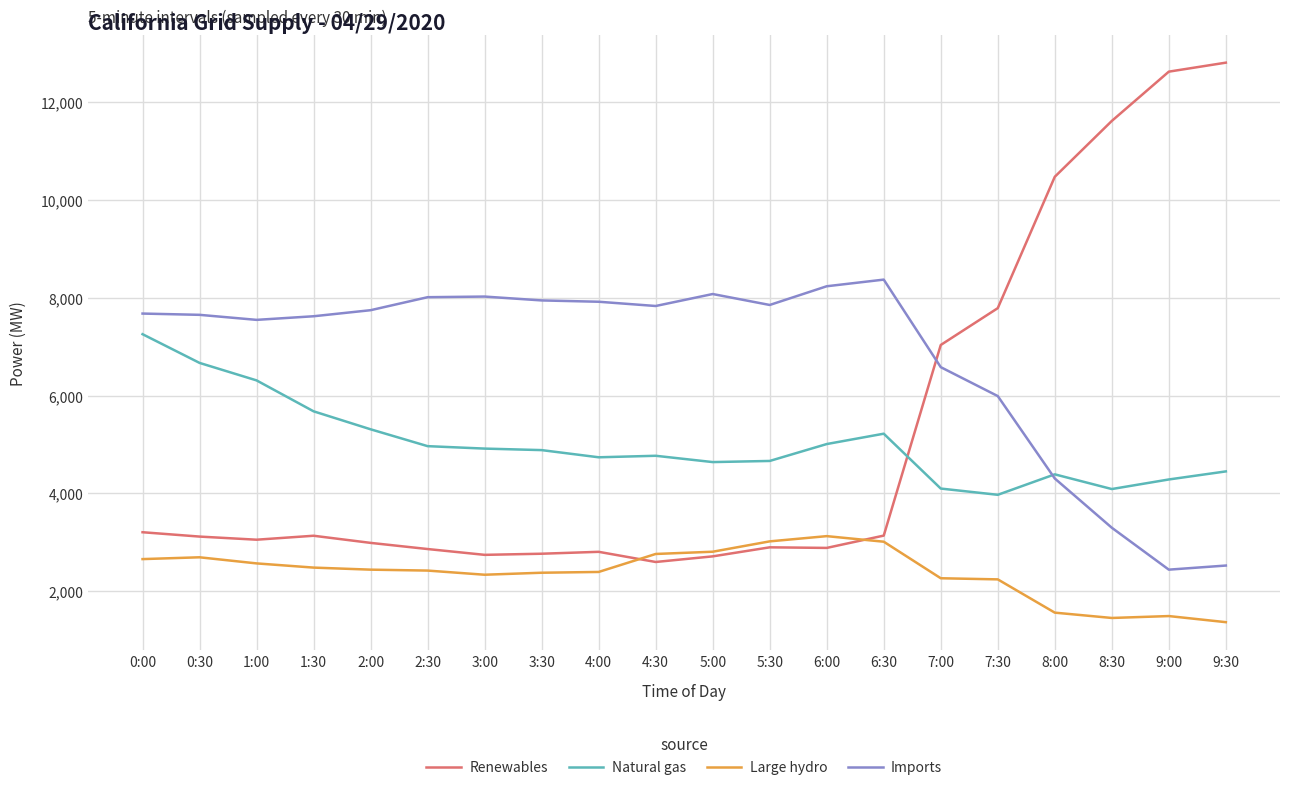

What is the approximate value of Large hydro at 9:00, to the nearest 10?

1490